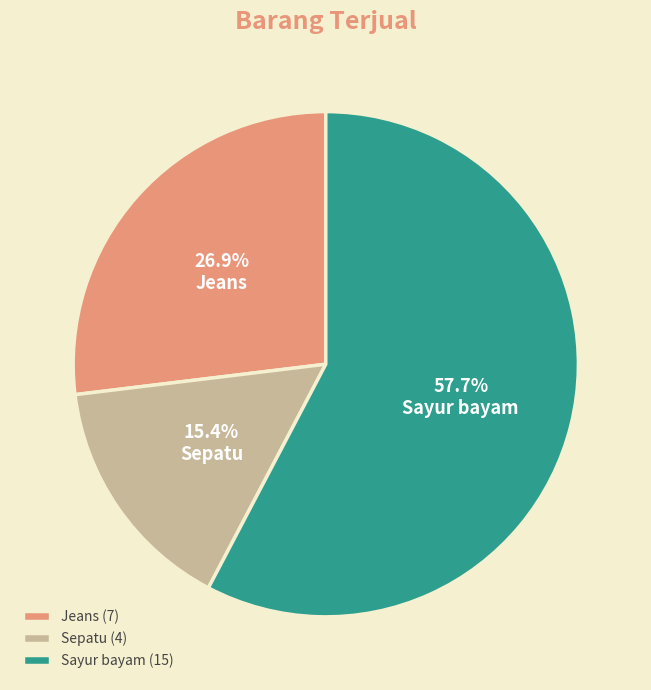

Which slice is the largest?

Sayur bayam